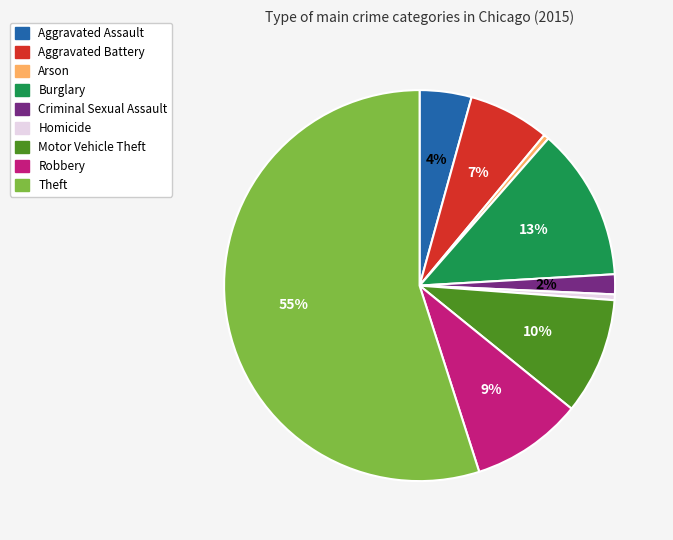

Which slice is the largest?

Theft